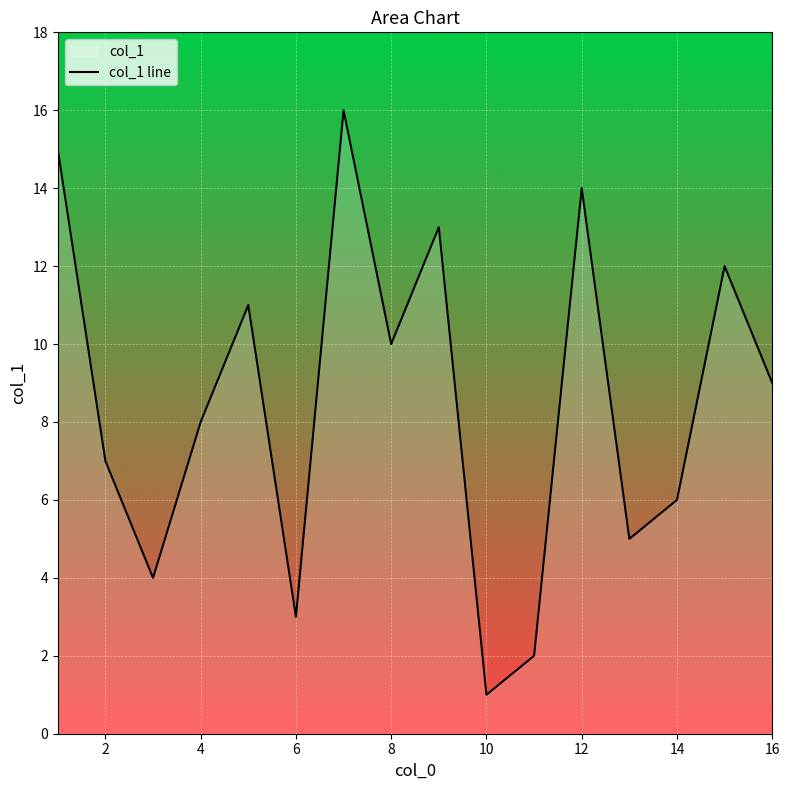

True or false: there are more than 2 points higher than both neighbors.

True